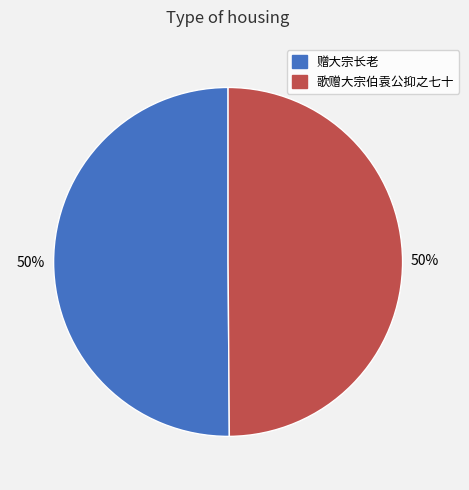

Do 赠大宗长老 and 歌赠大宗伯袁公抑之七十 together represent more than half of the pie?

Yes